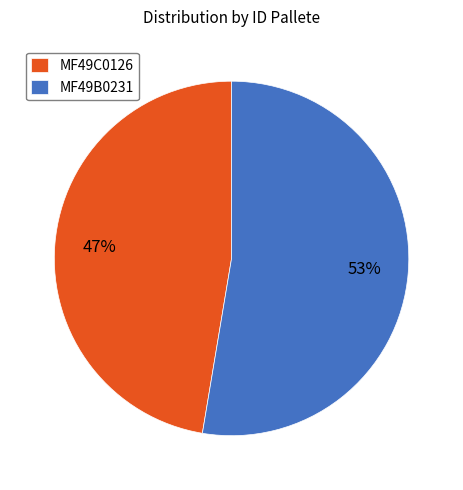

How many segments does this pie chart have?

2